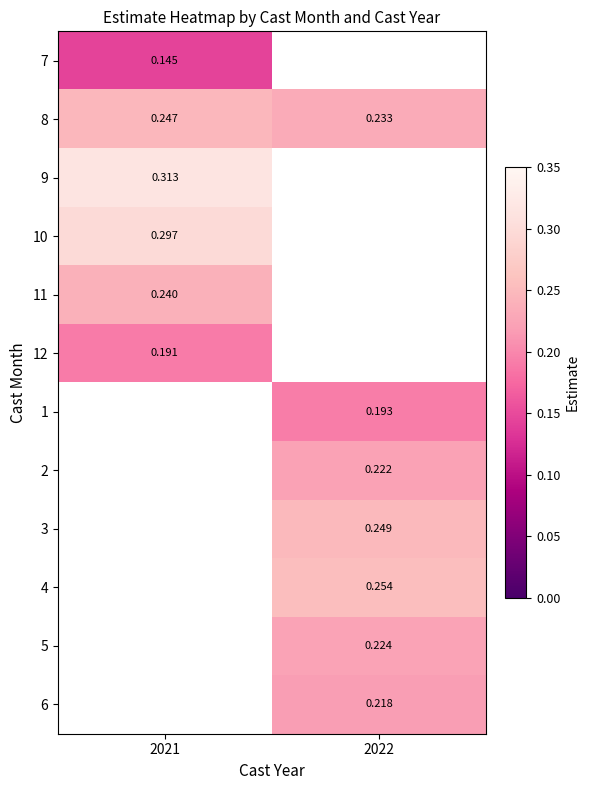

At which label does 2 reach its peak?

2021